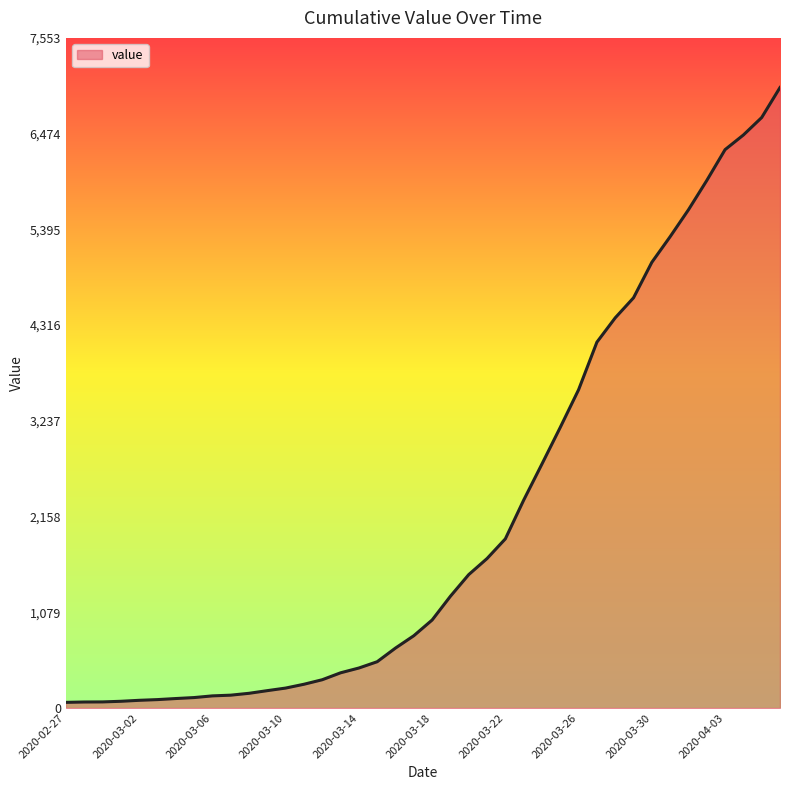

What is the greatest value displayed?

6994